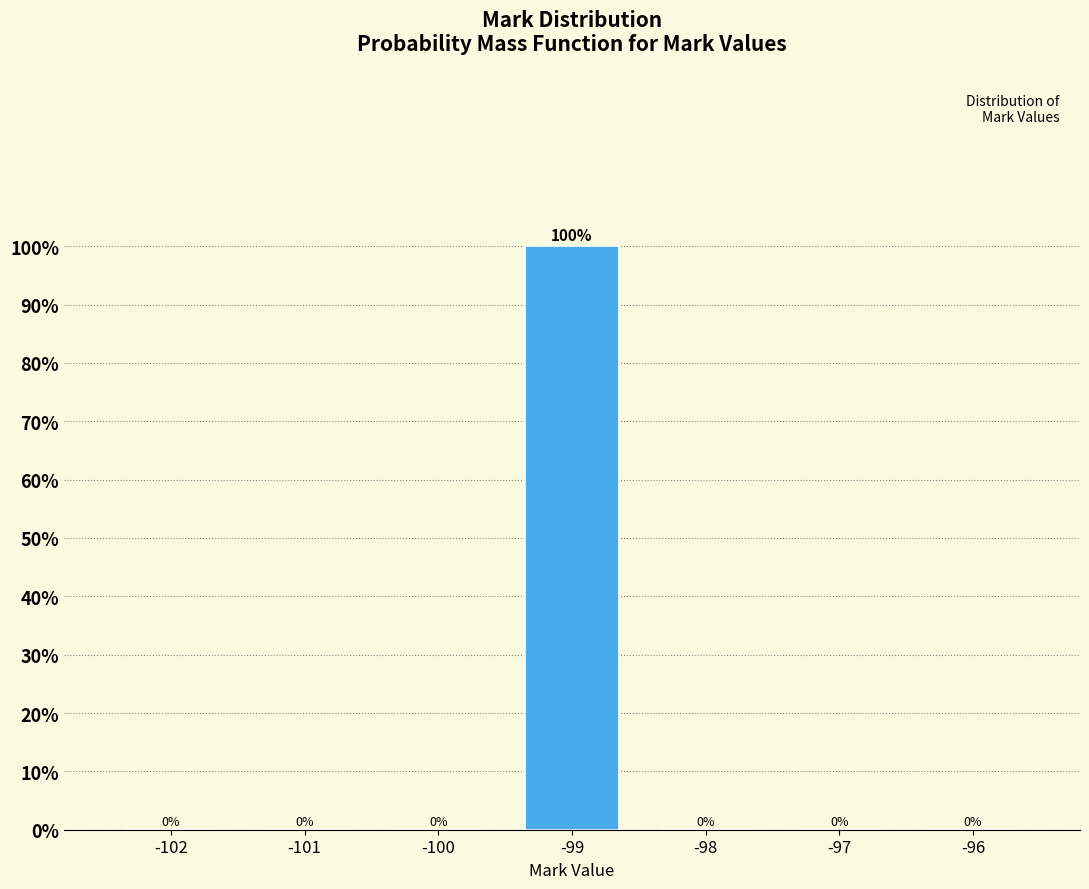

Reading left to right, what are all the values shown in this chart?

-102=0	-101=0	-100=0	-99=100	-98=0	-97=0	-96=0